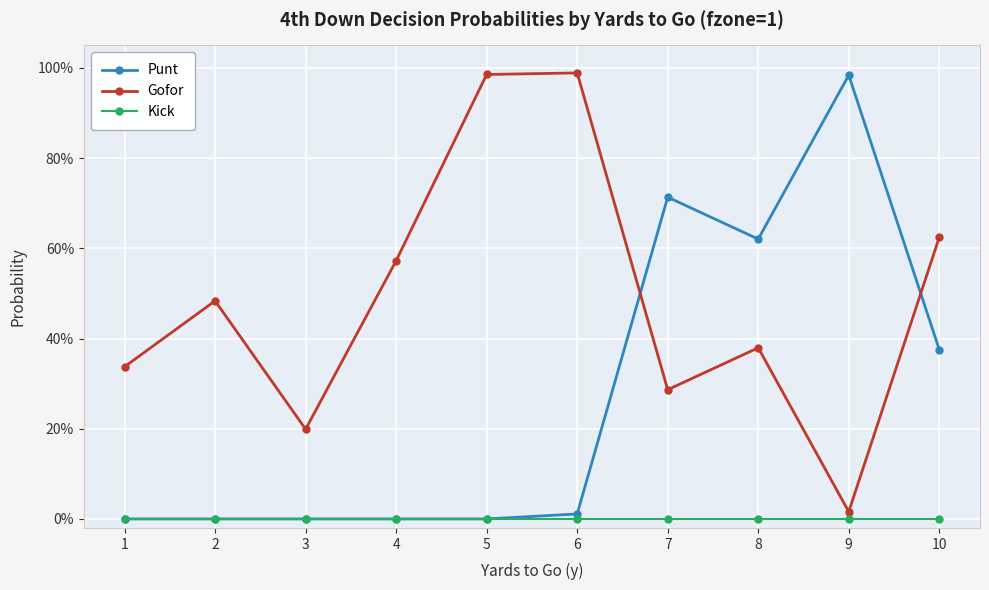

Between 5 and 4, which is larger?

5